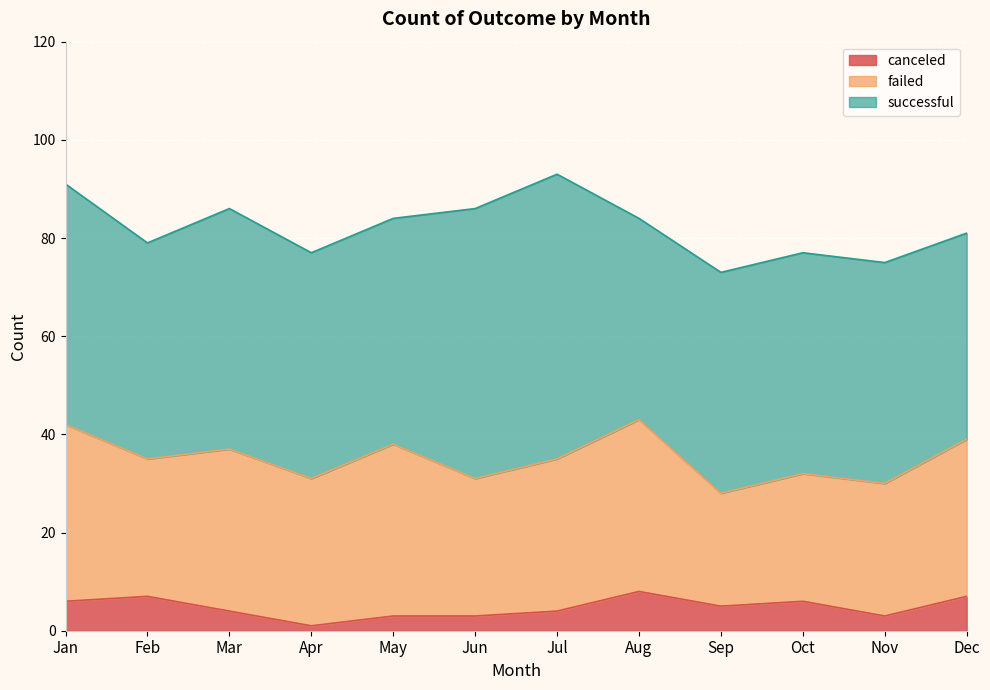

Does the chart display data point markers on the line(s)?

No